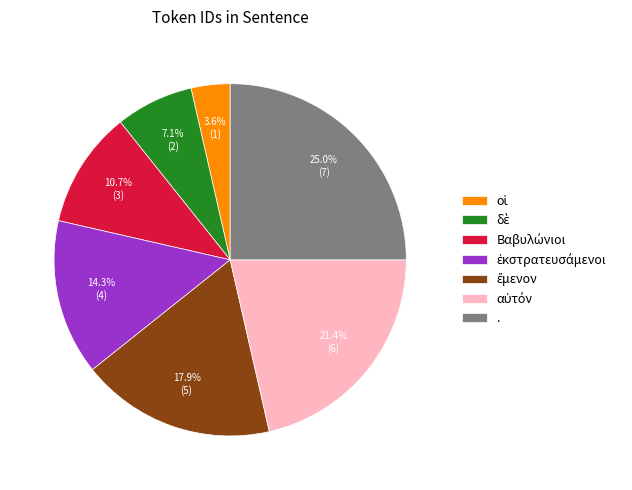

Is there a majority slice in this chart?

No